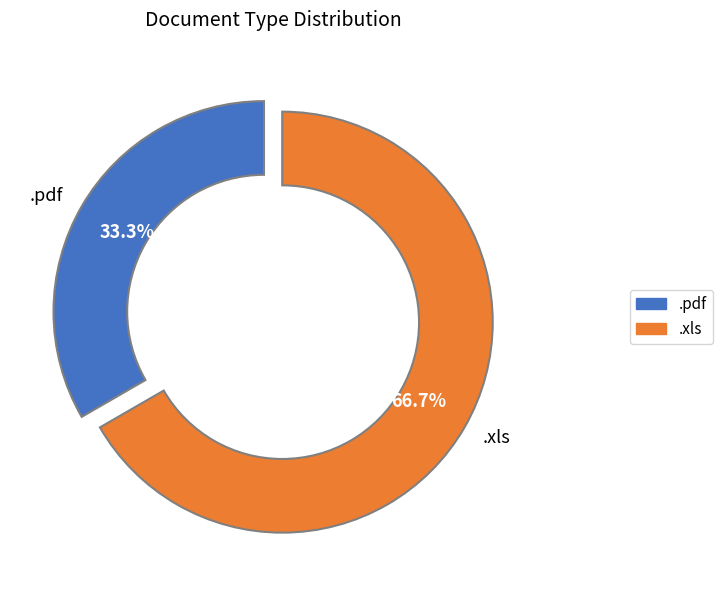

Between .xls and .pdf, which is larger?

.xls